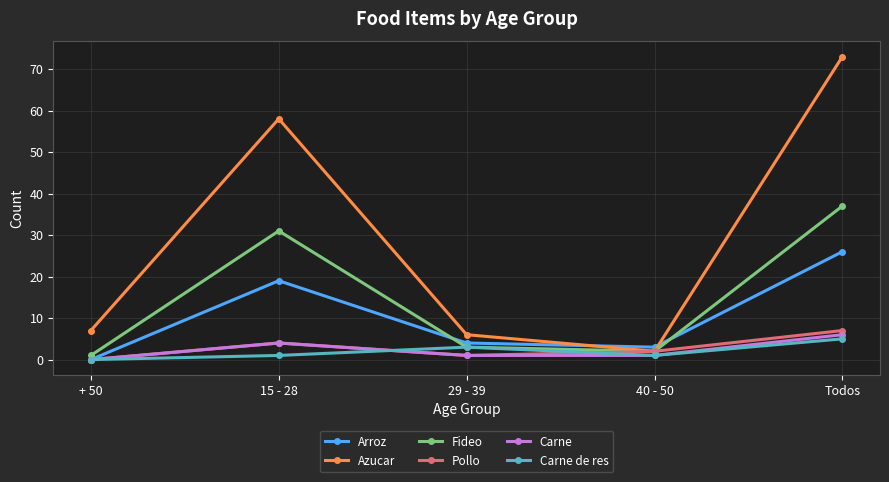

At how many categories does at least one series exceed 13?

2